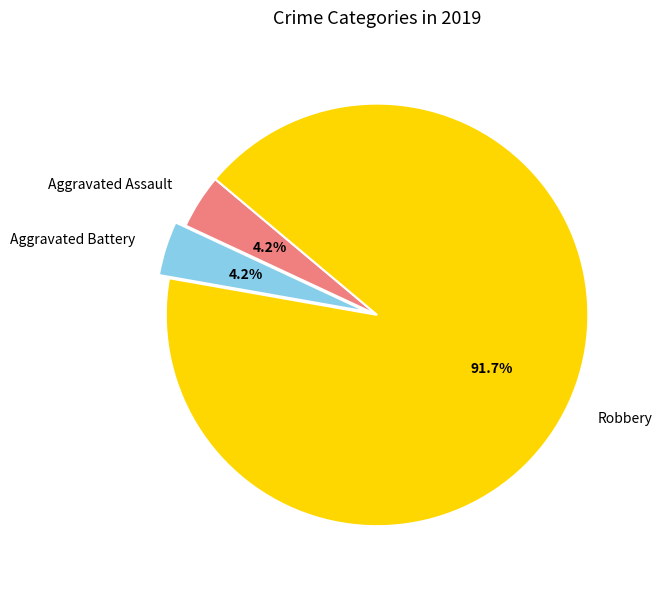

Is the sum of Aggravated Assault and Robbery greater than half?

Yes